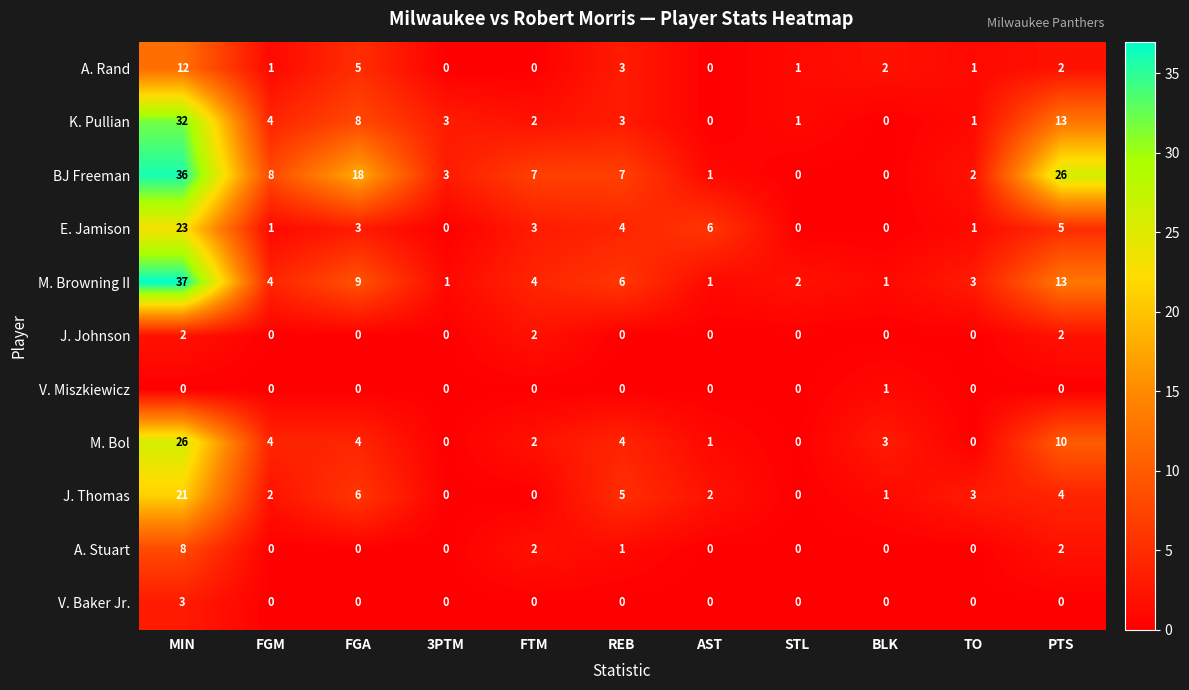

The K. Pullian series shows 0 at BLK. True or false?

True